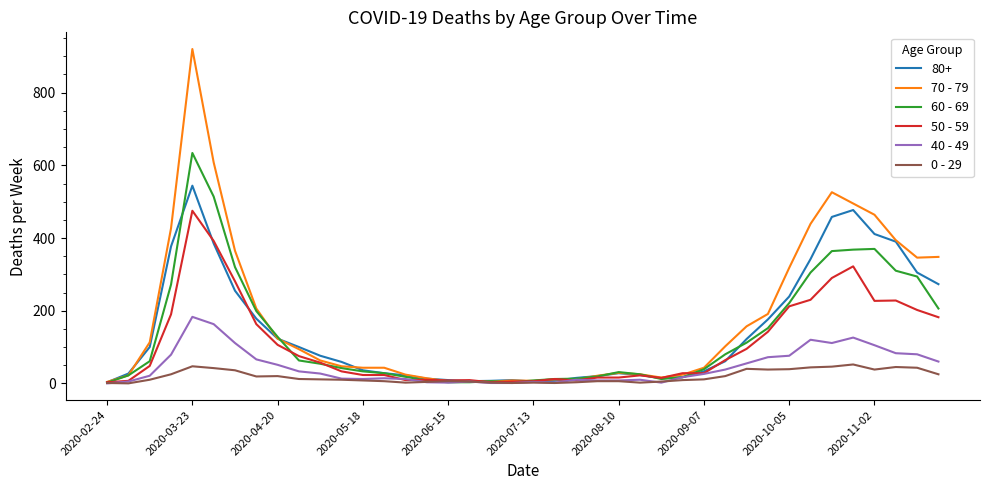

What is the difference between the maximum and minimum values in the 70 - 79 series?

916